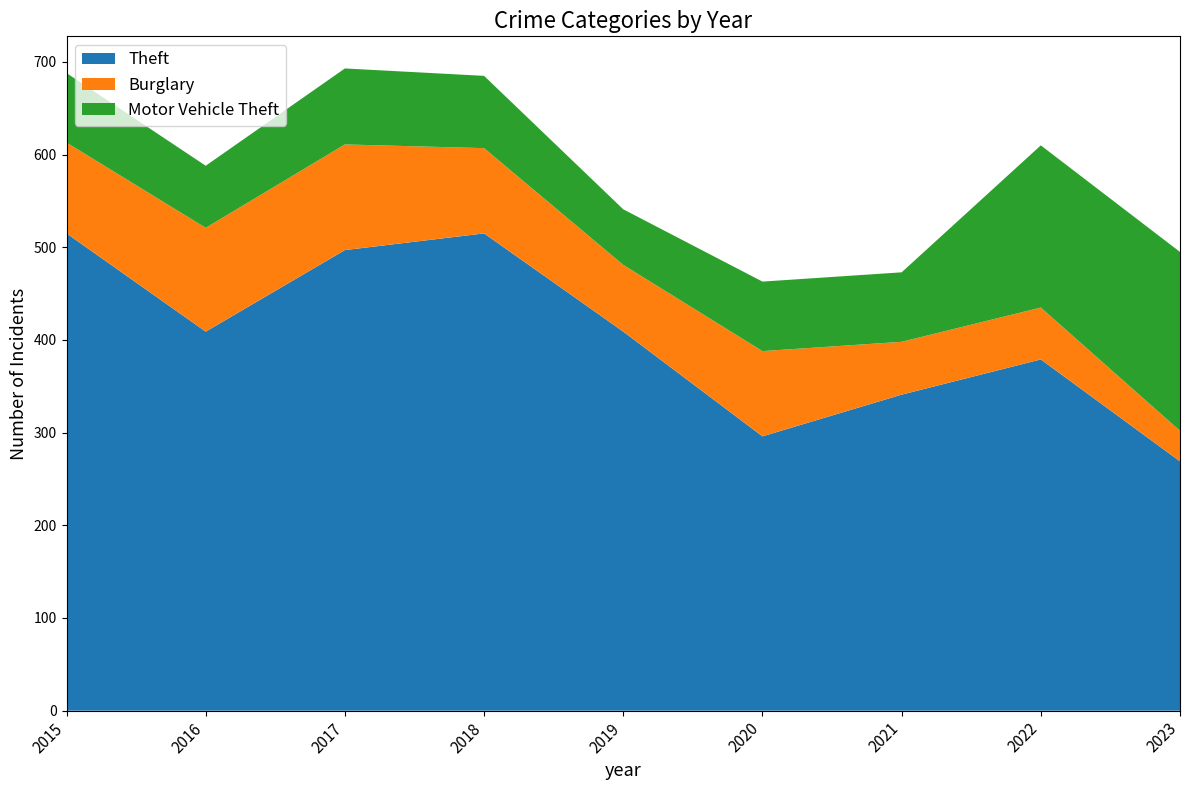

Reading right to left, extract all data points from this chart.

Theft: 269	379	341	296	409	515	497	409	515
Burglary: 33	56	57	92	72	92	114	112	98
Motor Vehicle Theft: 193	175	75	75	60	78	82	67	75